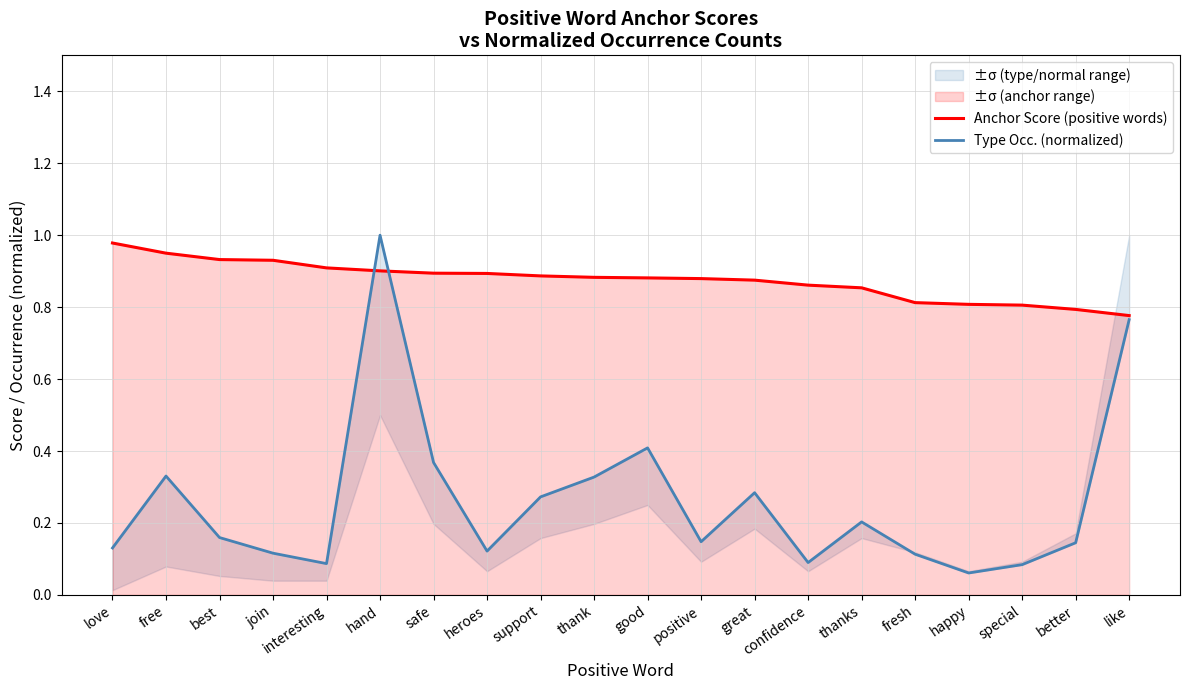

True or false: Anchor Score (positive words) has a value of 1.2 at fresh.

False